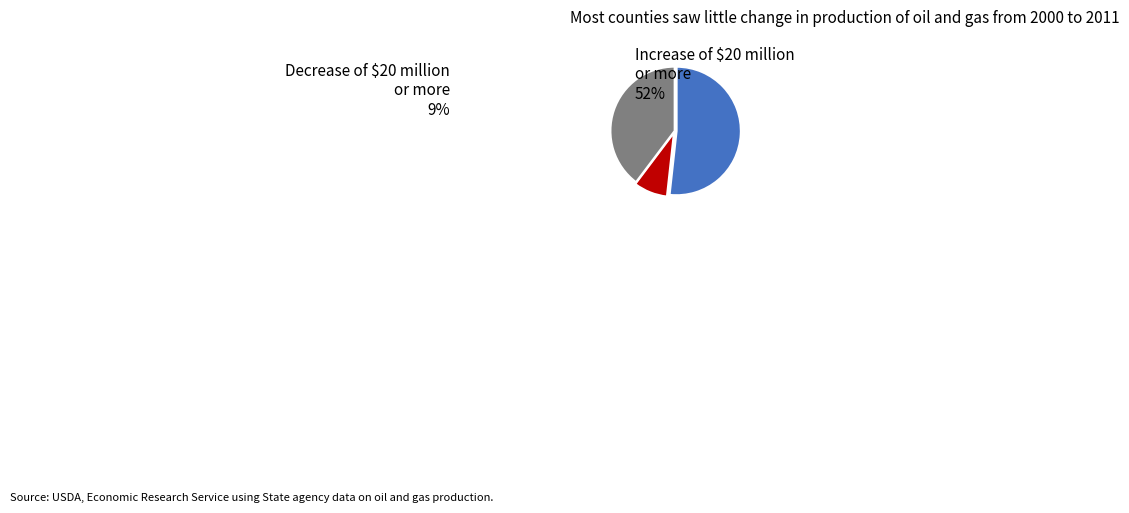

Does any single category account for the majority?

Yes